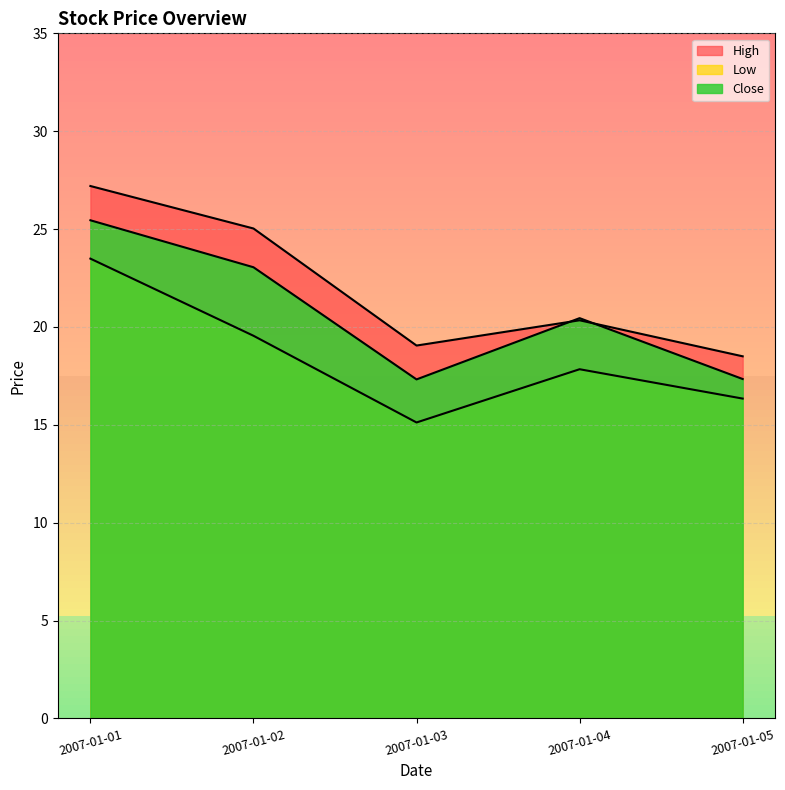

Which series has the largest total across all categories?

High